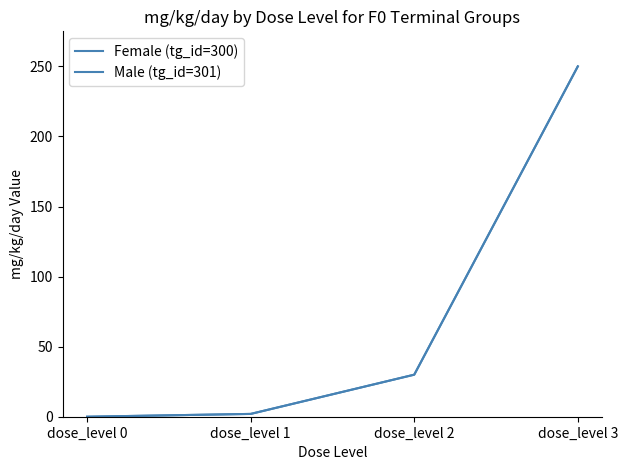

Does the chart display data point markers on the line(s)?

No